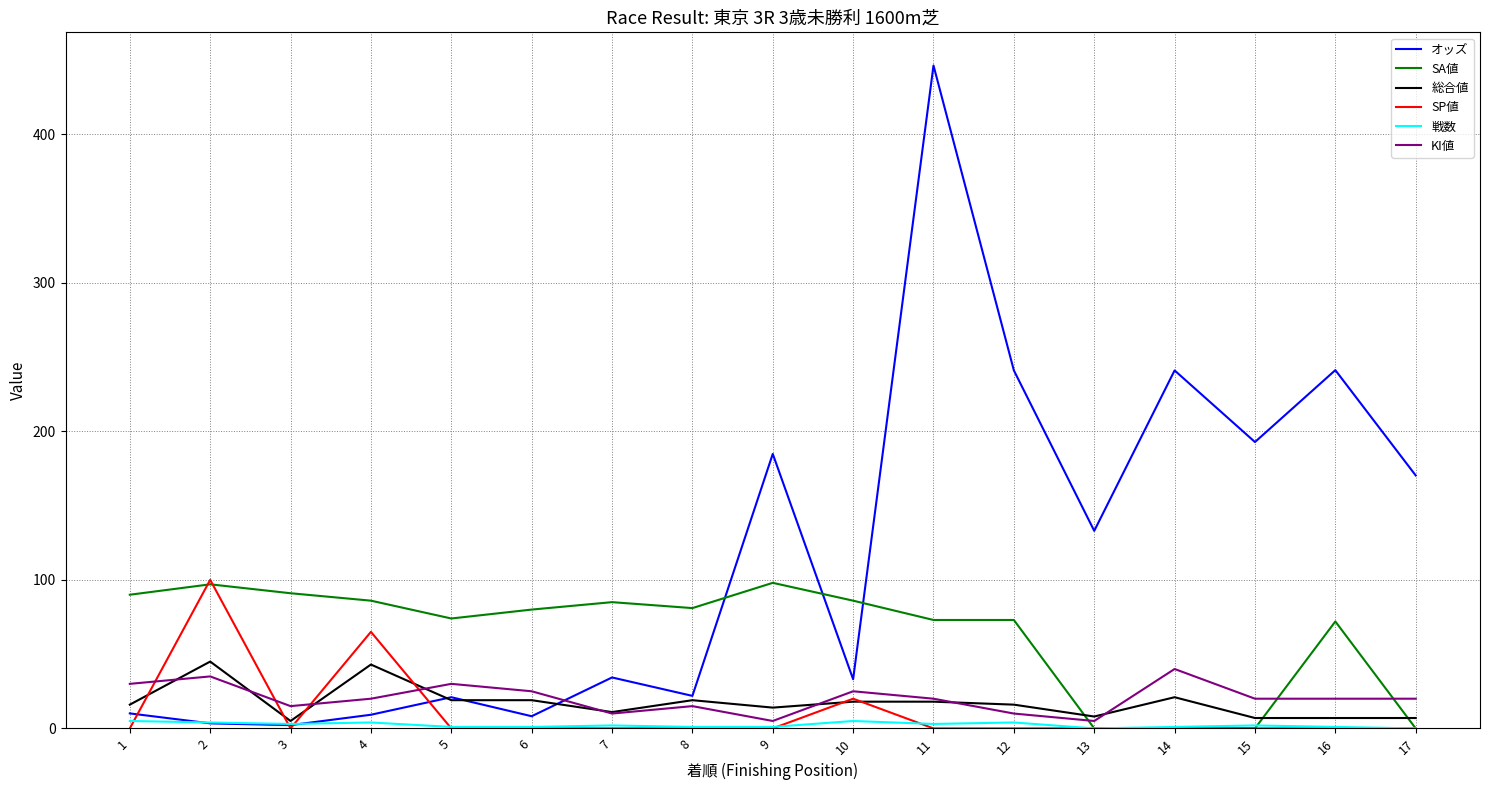

True or false: SA値 has a value of 0.0 at 14.

True